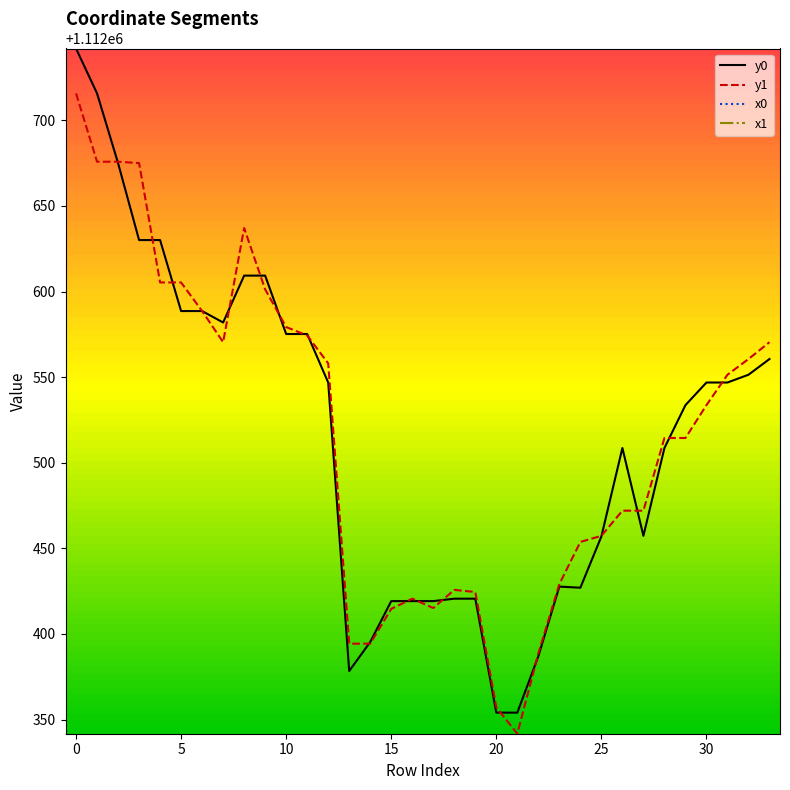

Which series has the largest range (max minus min)?

y0